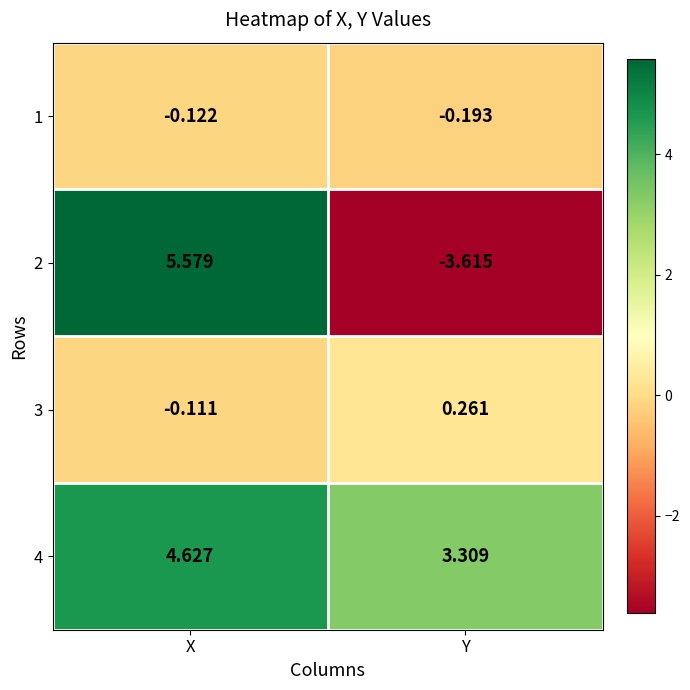

At which category is the sum across all series the highest?

X